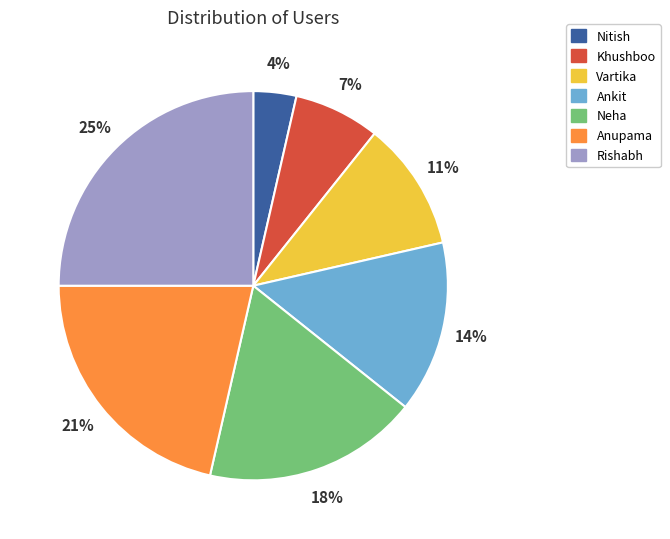

Is there any slice that represents more than half of the pie?

No